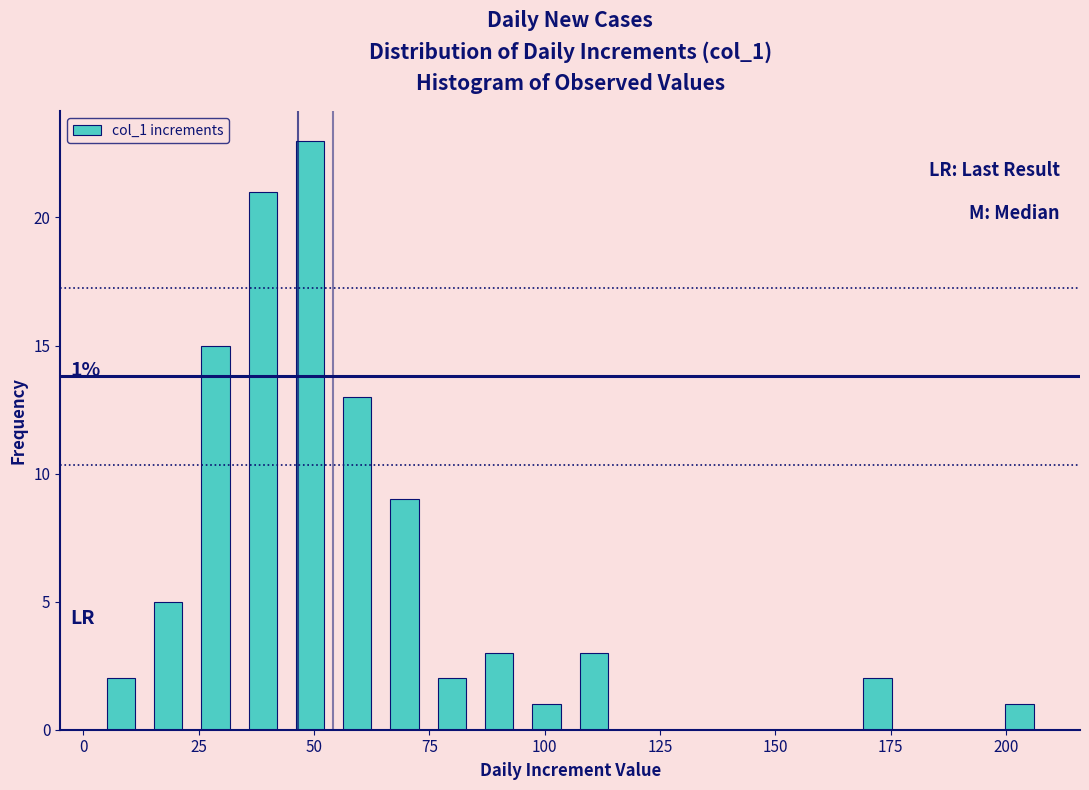

Around what value on the x-axis is the tallest bar? Give the approximate position of its centre, as read against the axis.

50